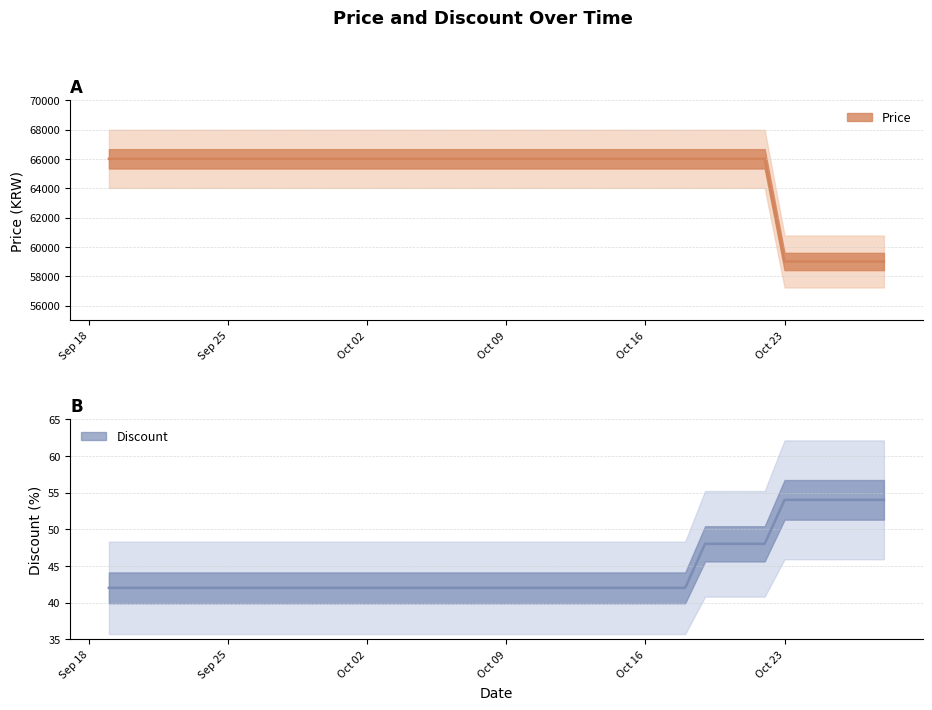

Is the value of Discount at 2023-10-28 greater than the value of Price at 2023-10-08?

No